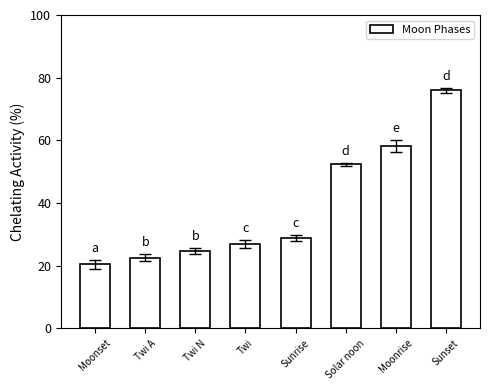

What is the ratio of the value at Moonrise to the value at Sunrise?

2.0